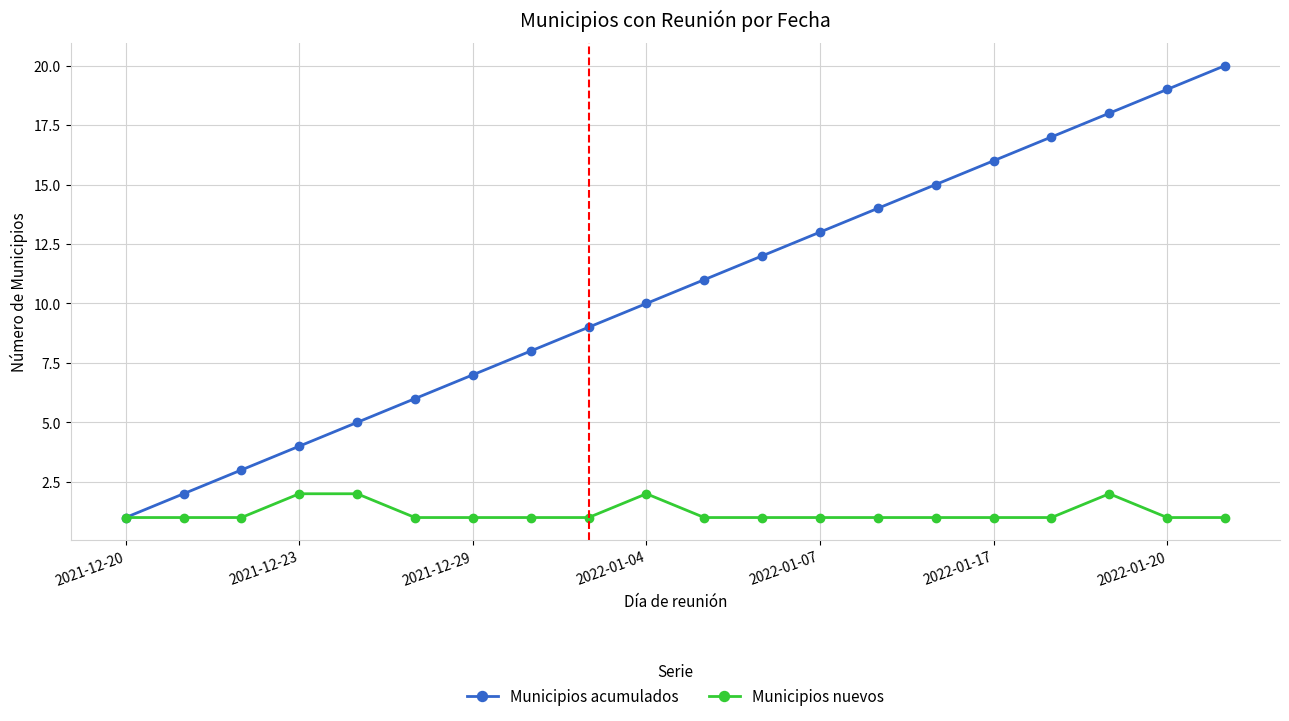

What is the maximum value for Municipios acumulados?

20